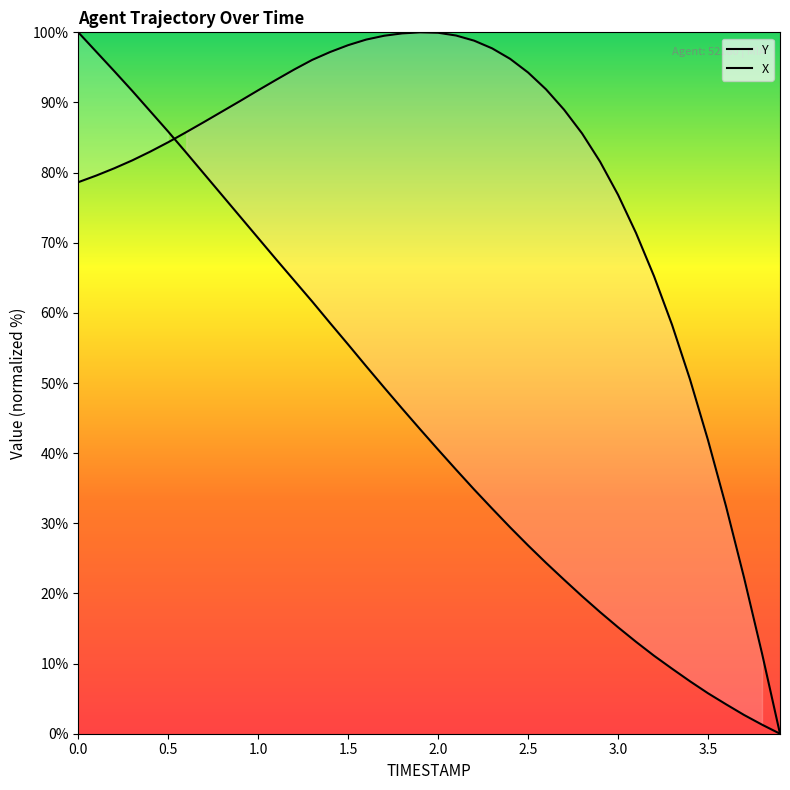

Between 0.0 and 3.0, which series saw the biggest shift?

Y